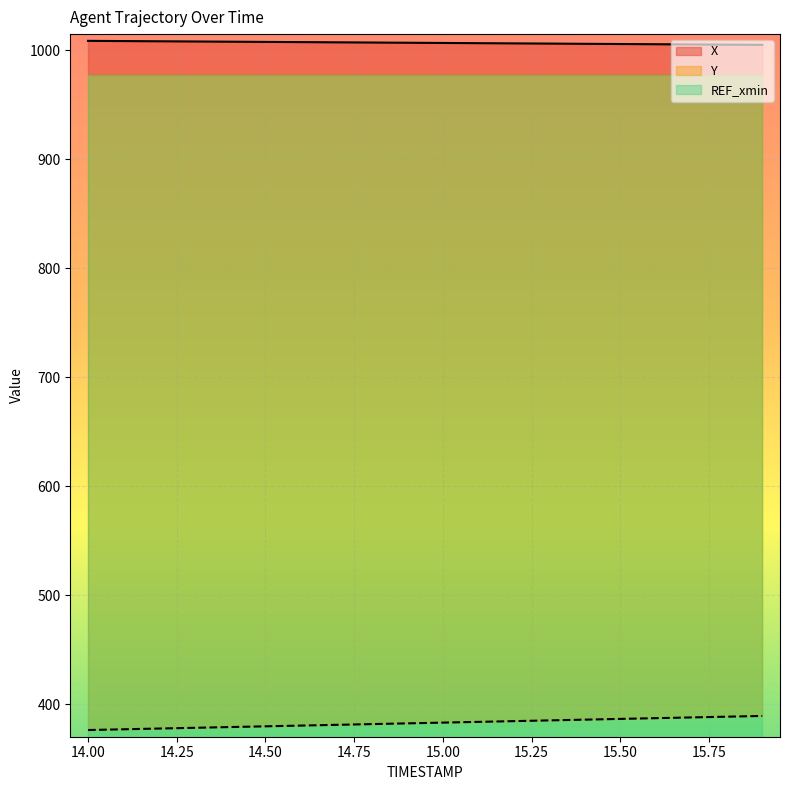

At which label does X first exceed 1007?

14.0